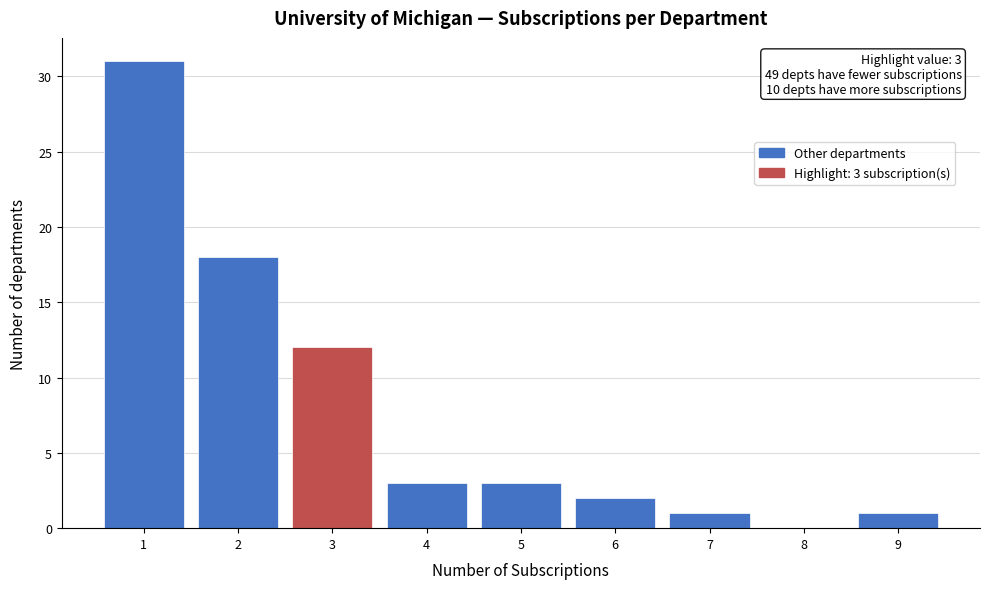

Over which range of the x-axis is the bar tallest?

0.5 to 1.5